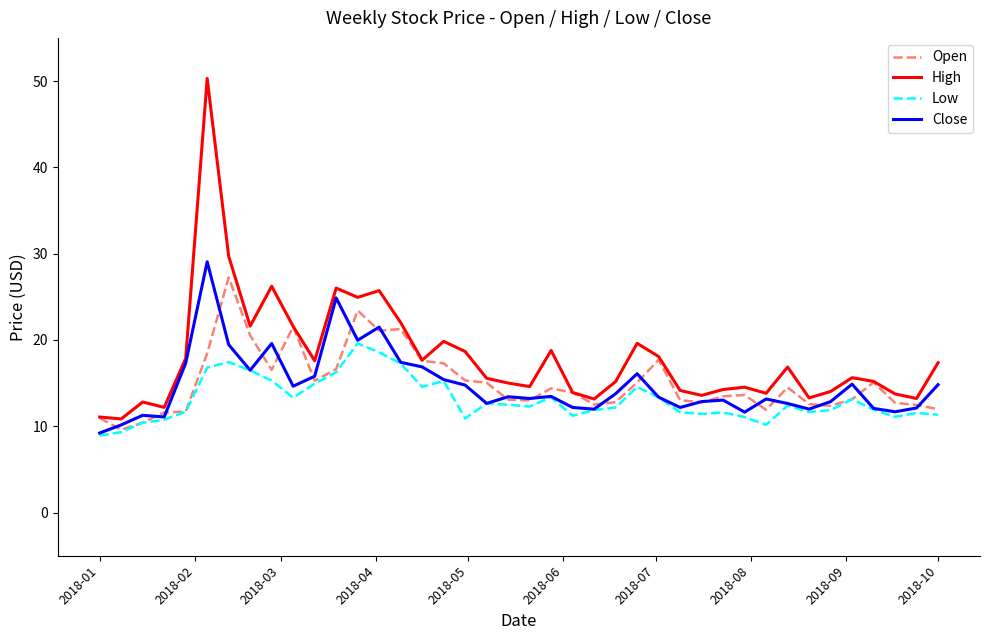

True or false: Close and Open cross at least once.

True